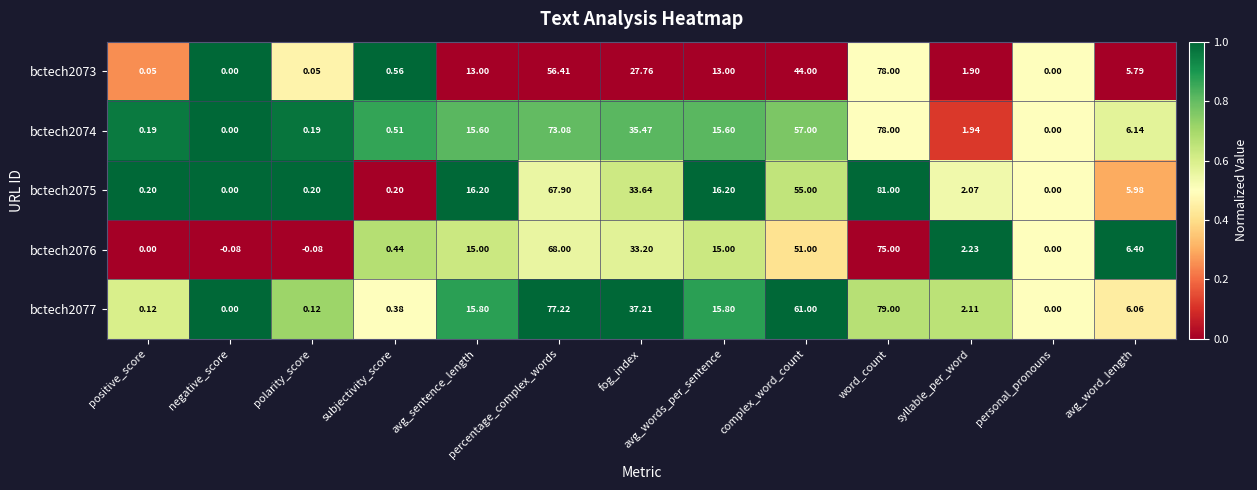

At which label does bctech2075 reach its peak?

word_count